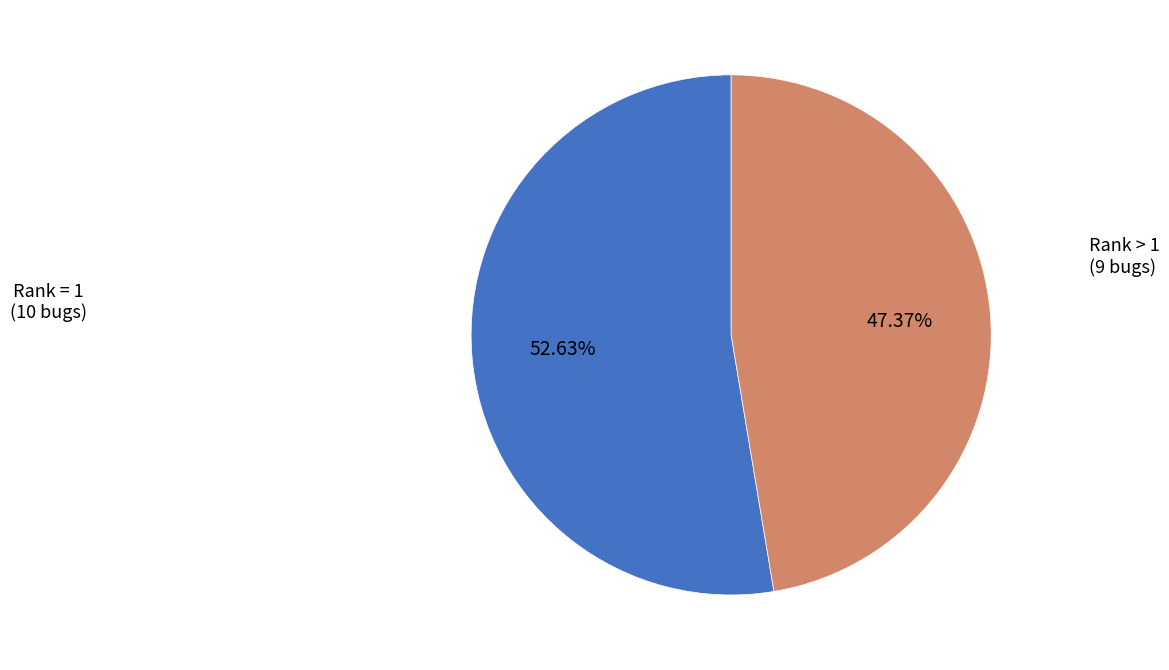

Does any single category account for the majority?

Yes